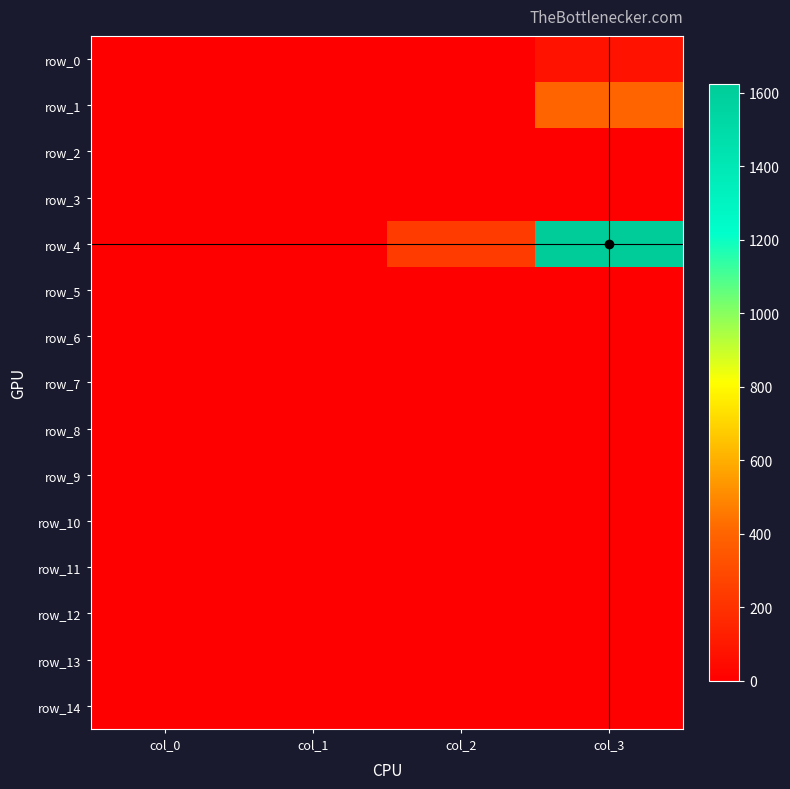

Rank the categories by row_11 value from lowest to highest.

col_0, col_1, col_2, col_3